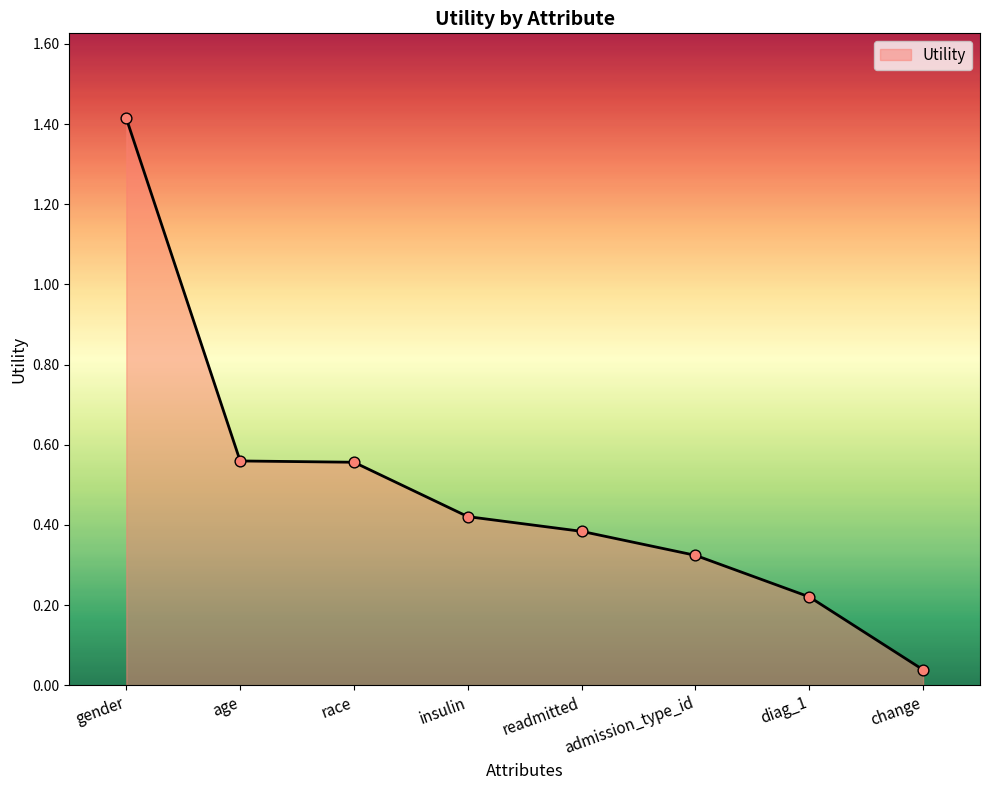

What is the change in value from admission_type_id to change?

-0.3